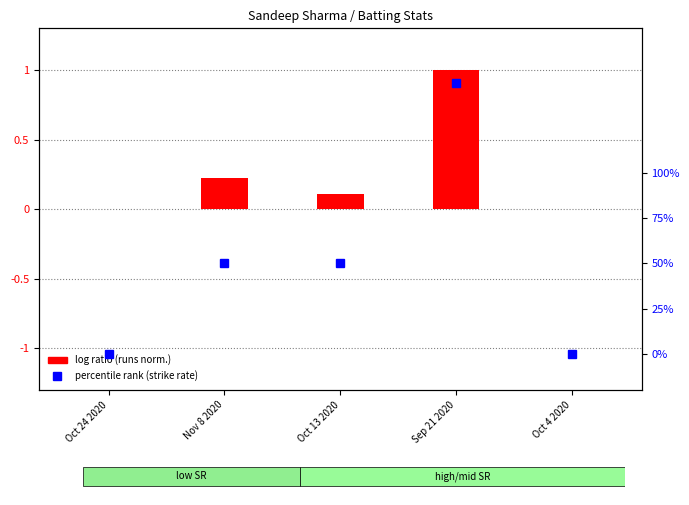

Count the percentile rank (strike rate) values in the range 0 to 50.

4